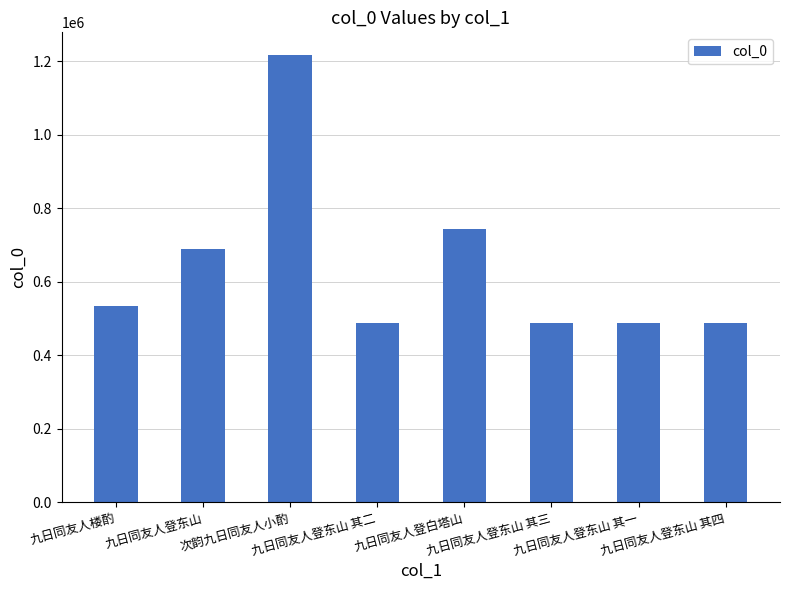

What is the maximum value shown in the chart?

1218020